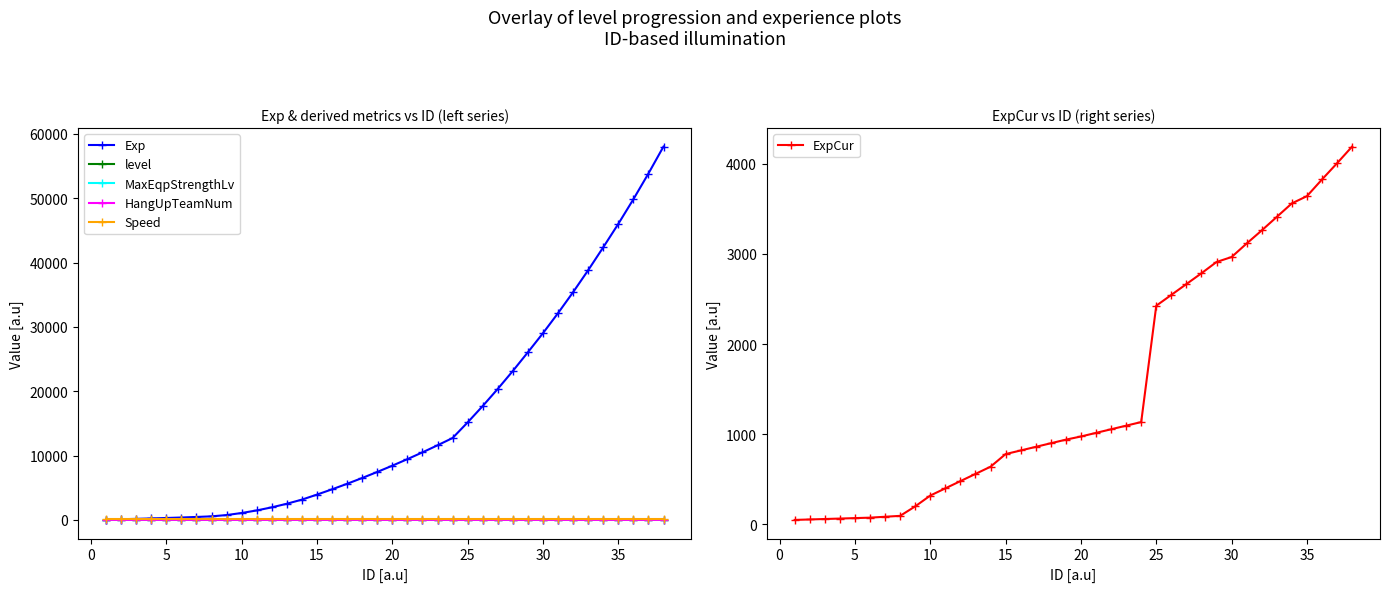

What are all the series names shown in the legend?

Exp, level, MaxEqpStrengthLv, HangUpTeamNum, Speed, ExpCur